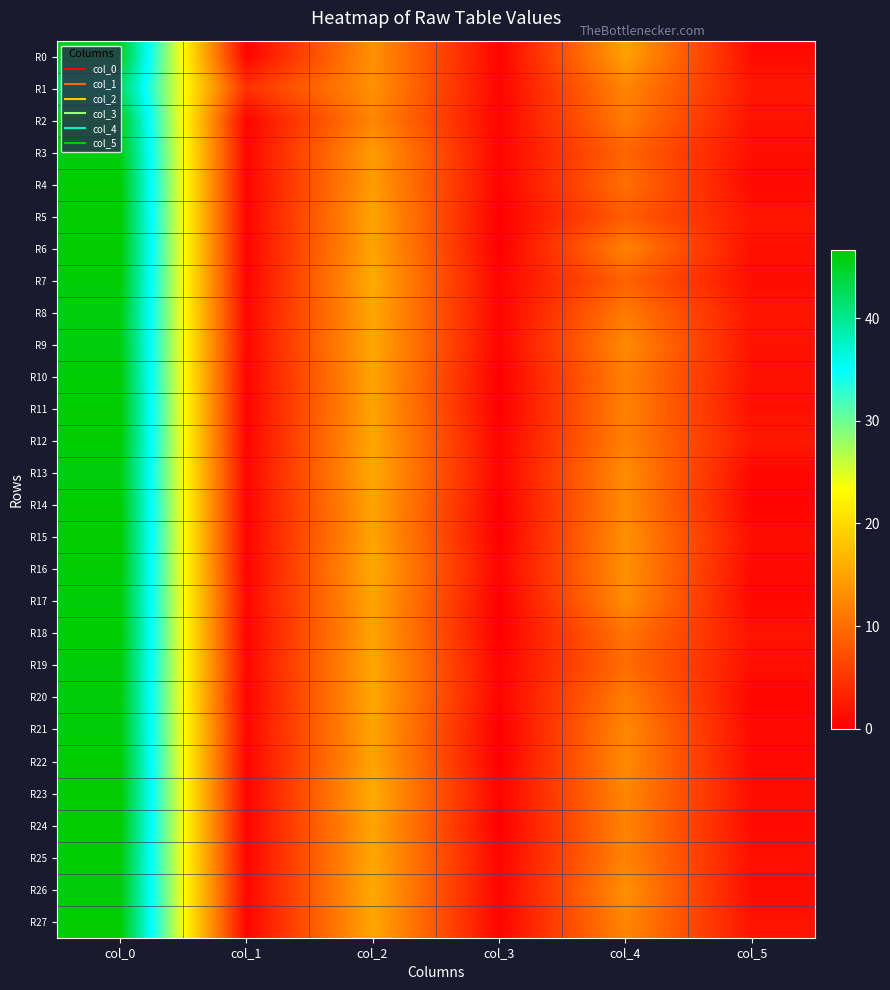

Between col_4 and col_5, which series saw the biggest shift?

R0